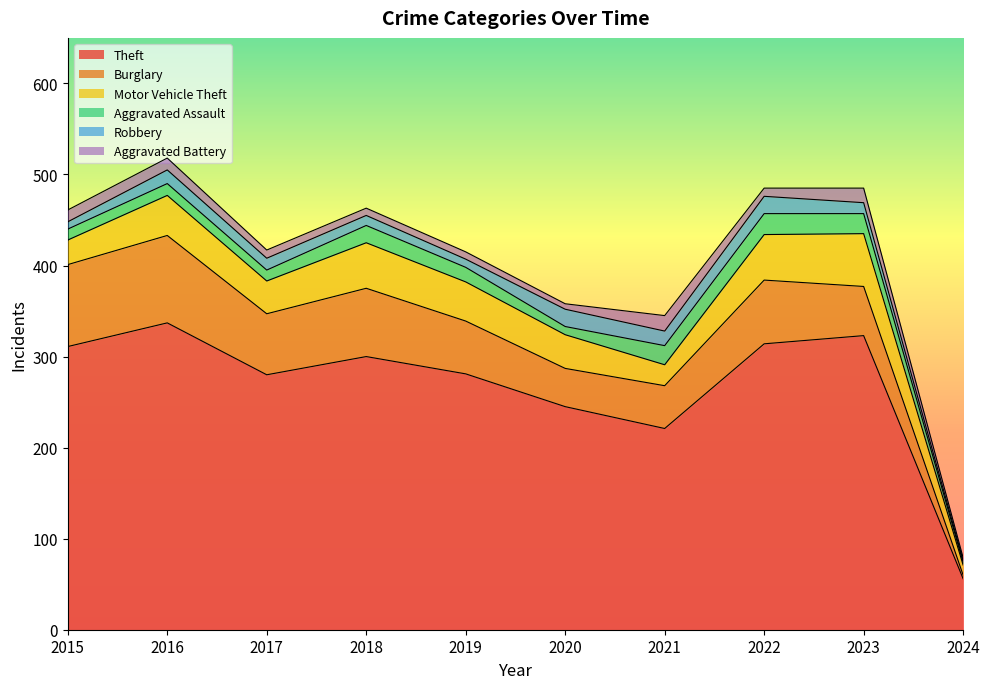

At which label does Burglary reach its minimum?

2024